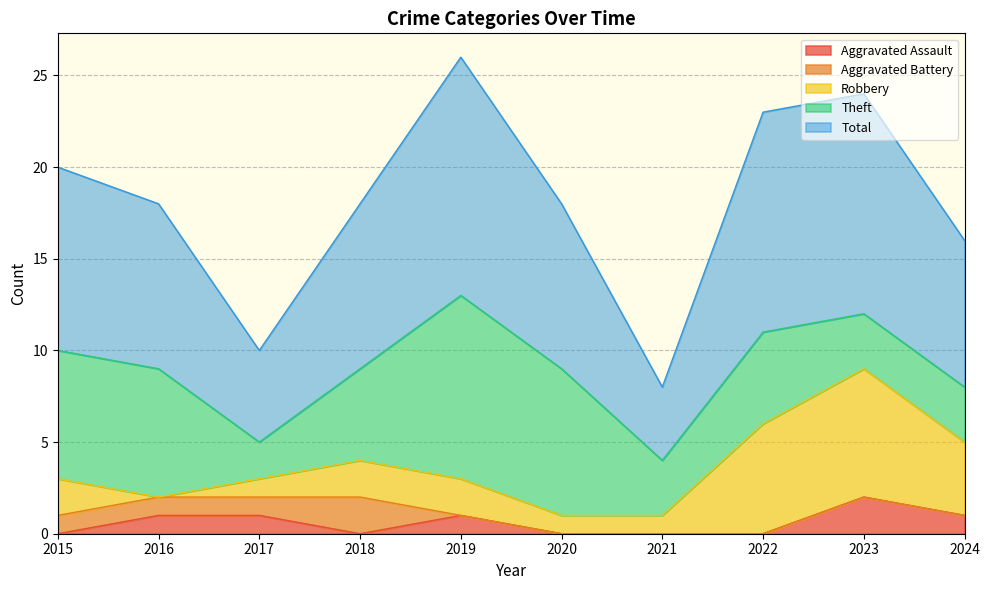

How many values in Aggravated Assault are above zero?

5